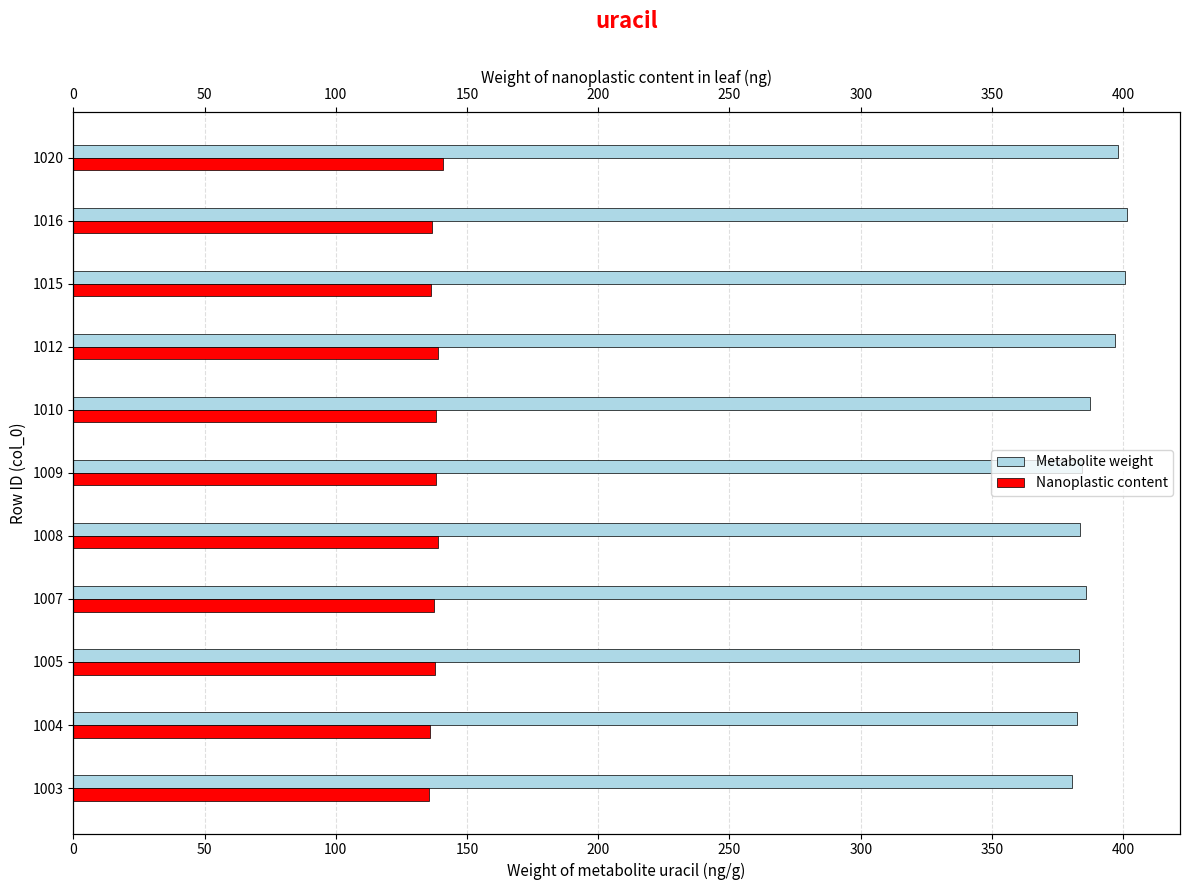

What are all the series names shown in the legend?

Metabolite weight, Nanoplastic content